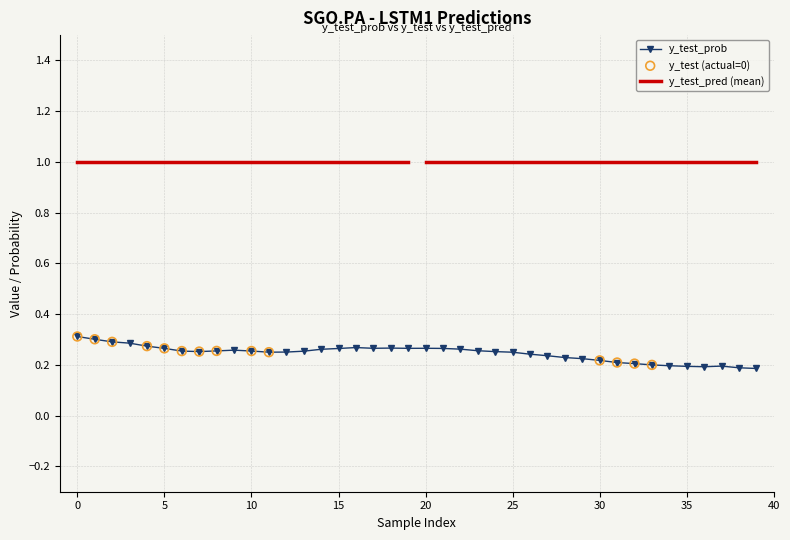

At how many categories does at least one series exceed 0?

40